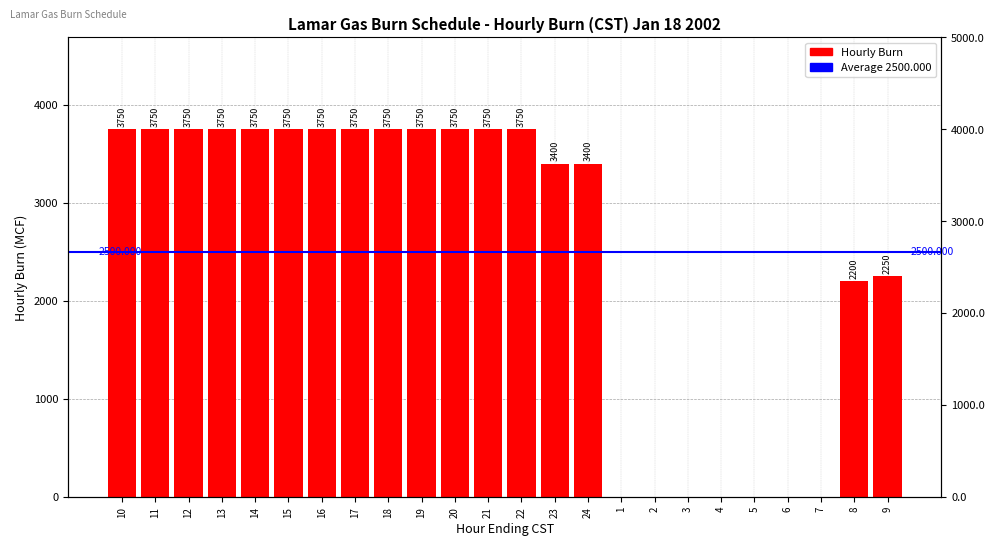

Where is the data nearest to the value 1875?

8